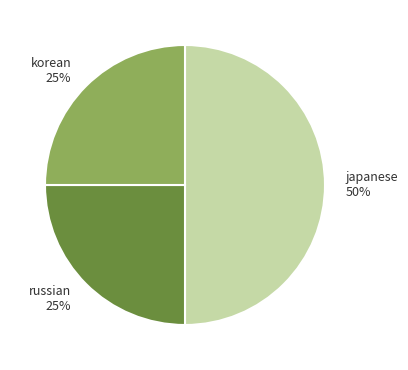

To the nearest percent, what percentage of the pie is korean?

25%